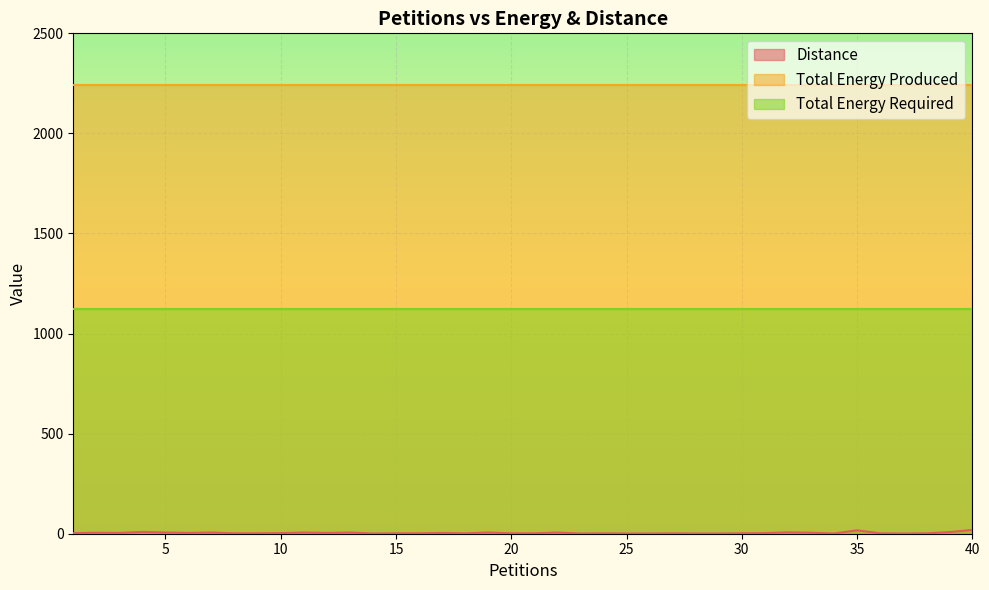

At which label does Total Energy Required reach its minimum?

1